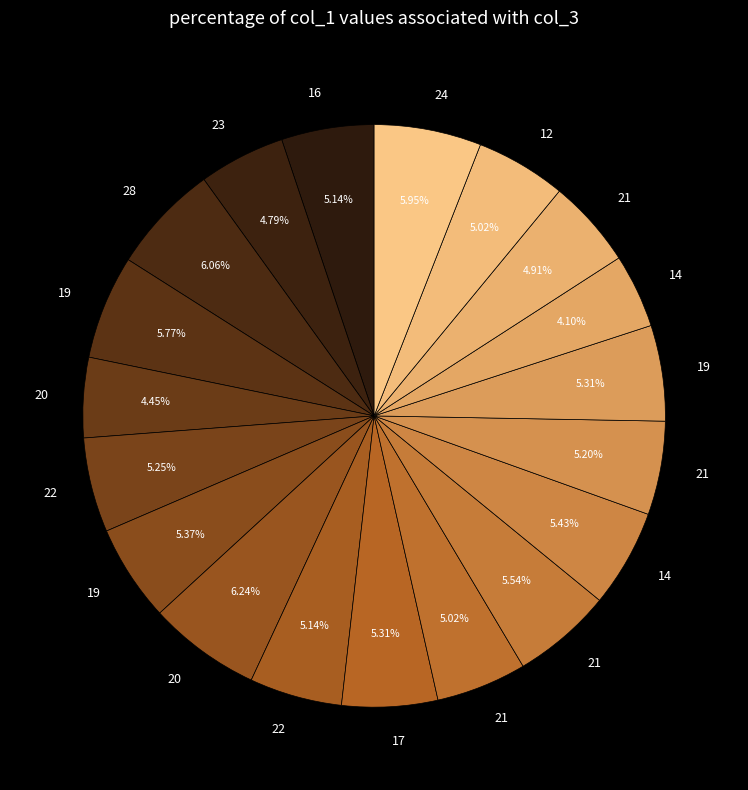

How many slices are in this pie chart?

19